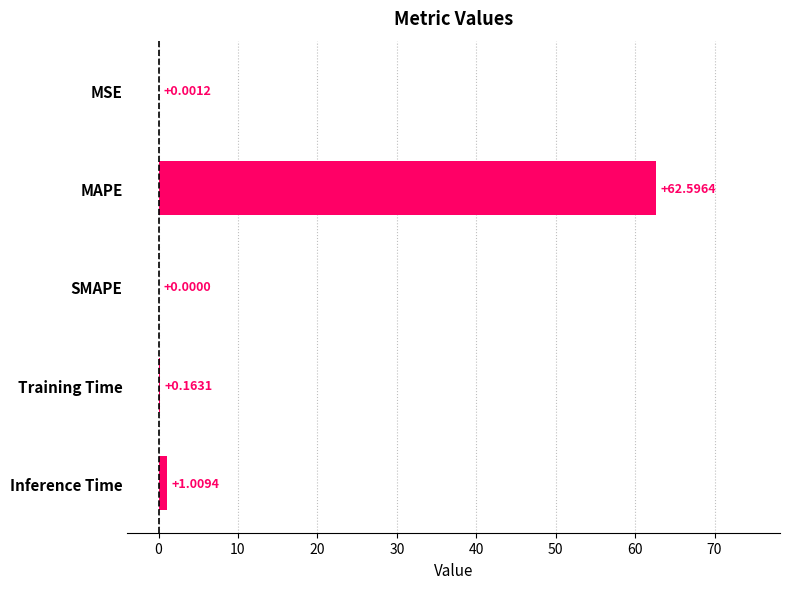

What is the sum of all values?

63.8